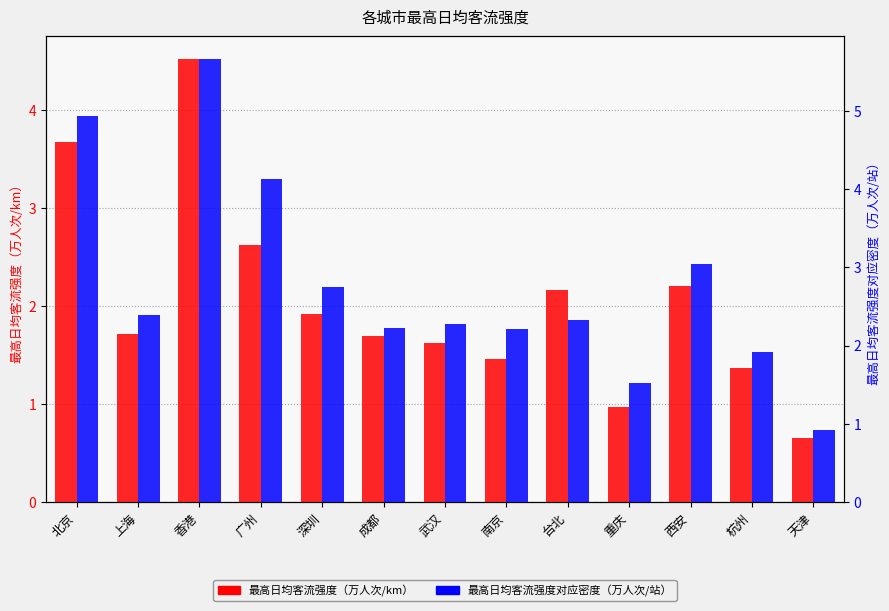

What is the approximate value of 最高日均客流强度（万人次/km） at 台北?

2.2